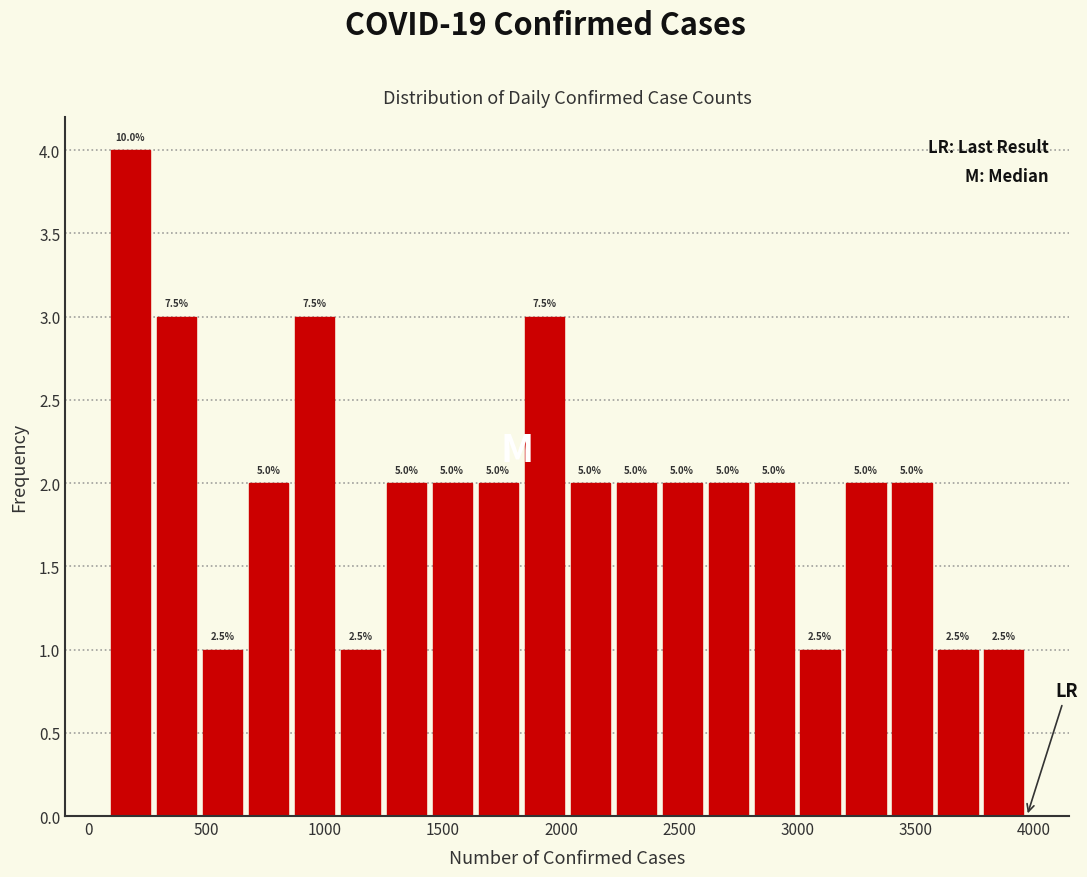

Around what value on the x-axis is the tallest bar? Give the approximate position of its centre, as read against the axis.

200